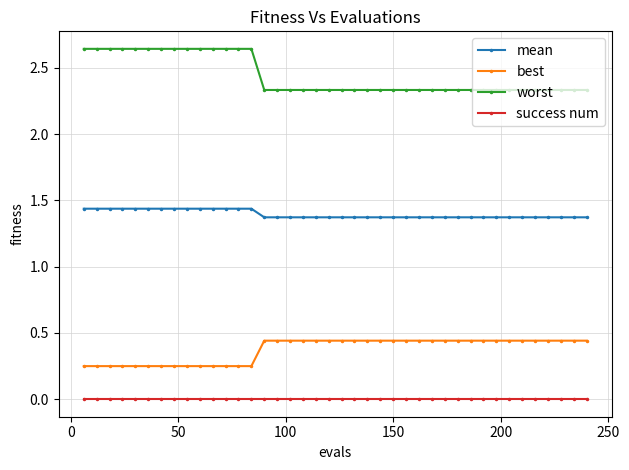

Rank the series by their maximum value, from lowest to highest.

success num, best, mean, worst